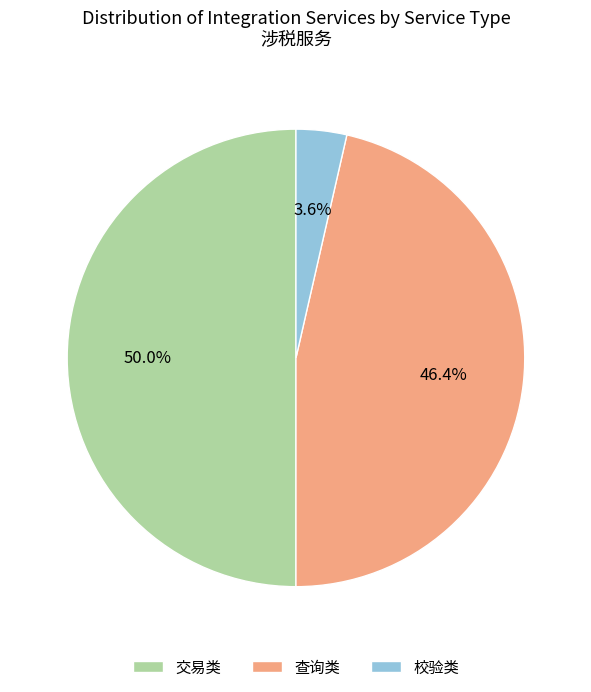

Do 交易类 and 查询类 together represent more than half of the pie?

Yes